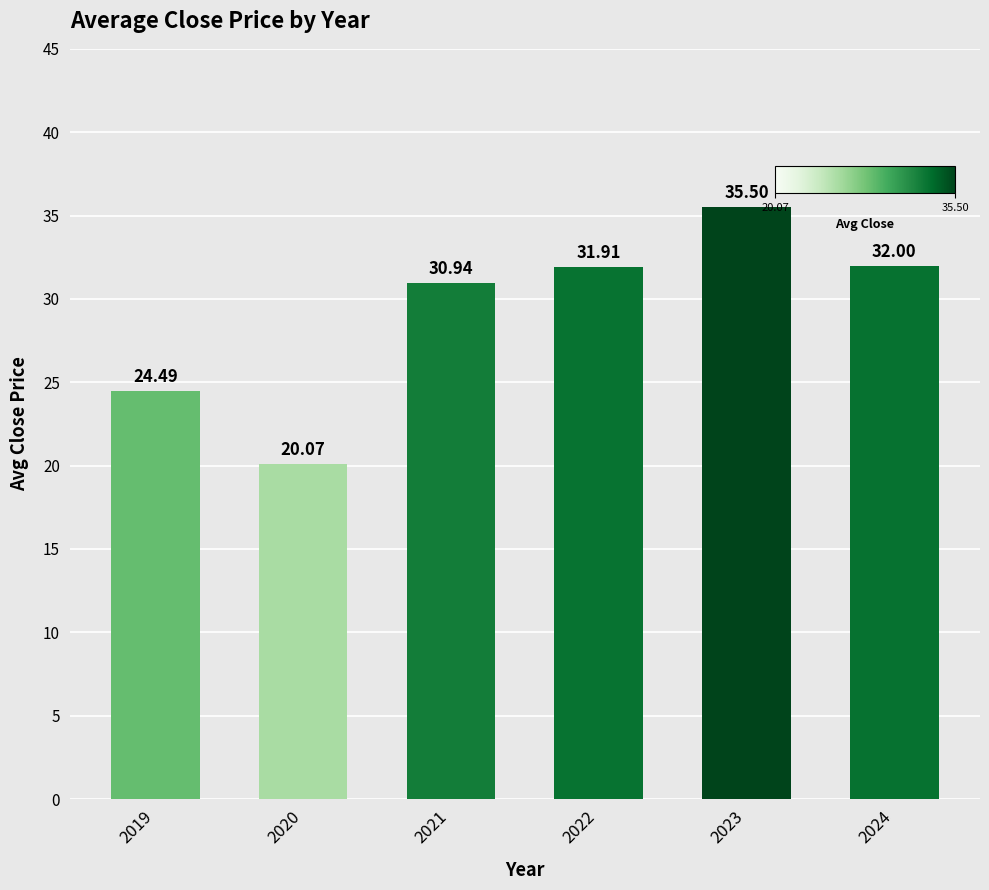

What is the average value?

29.2